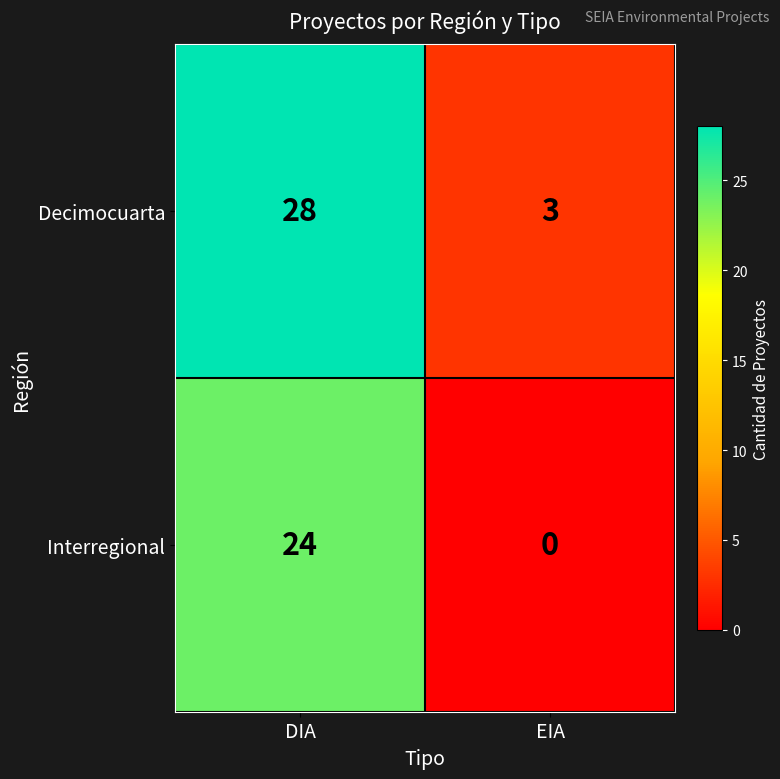

Count the number of categories in the chart.

2